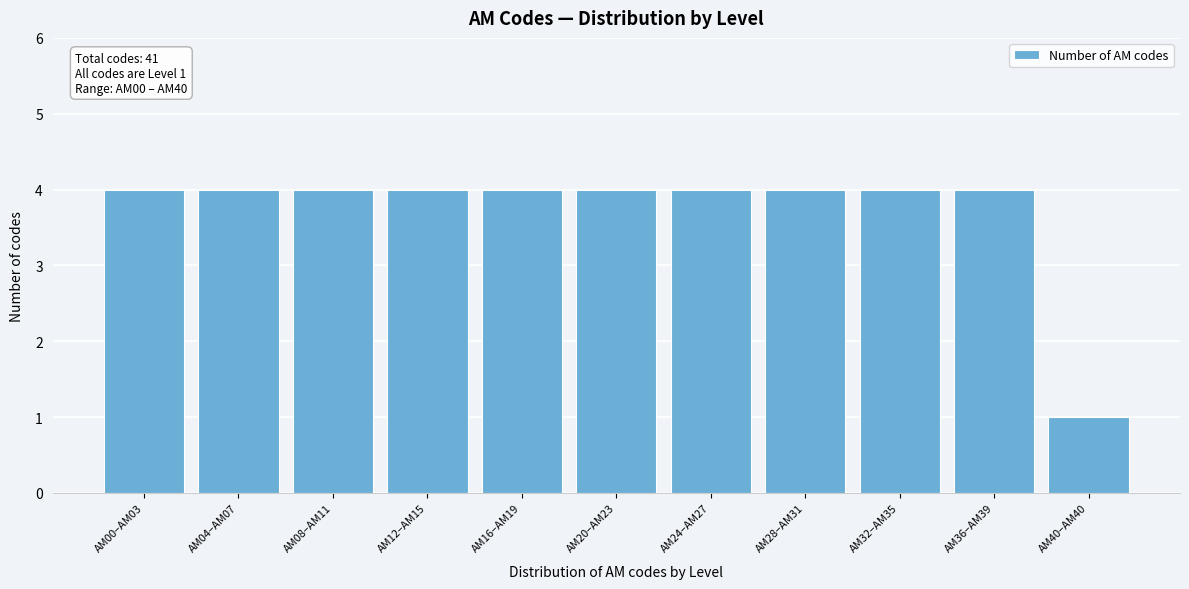

Reading left to right, transcribe all the data shown in this chart.

4	4	4	4	4	4	4	4	4	4	1